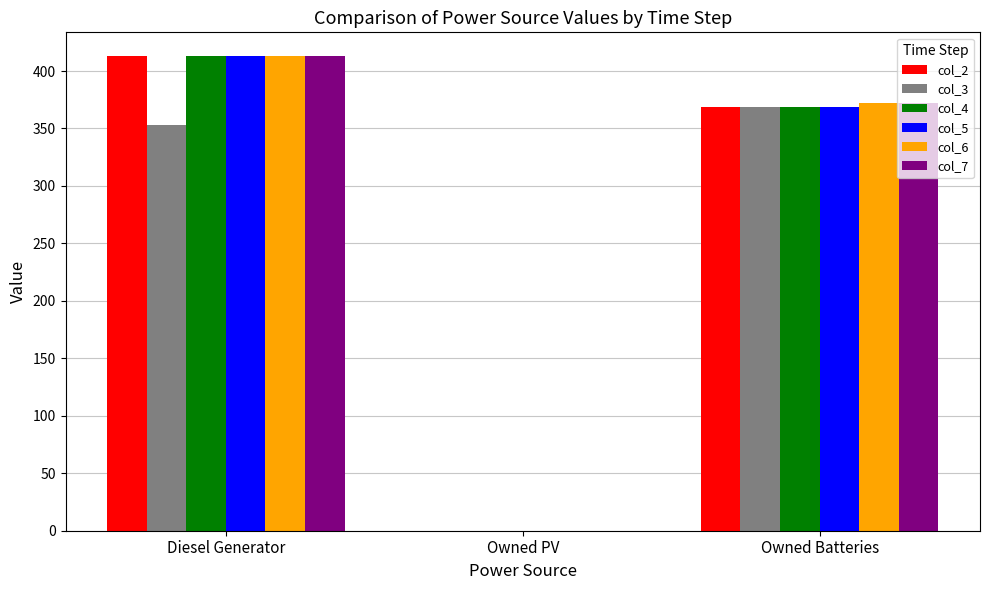

Which category has the highest value in the col_2 series?

Diesel Generator